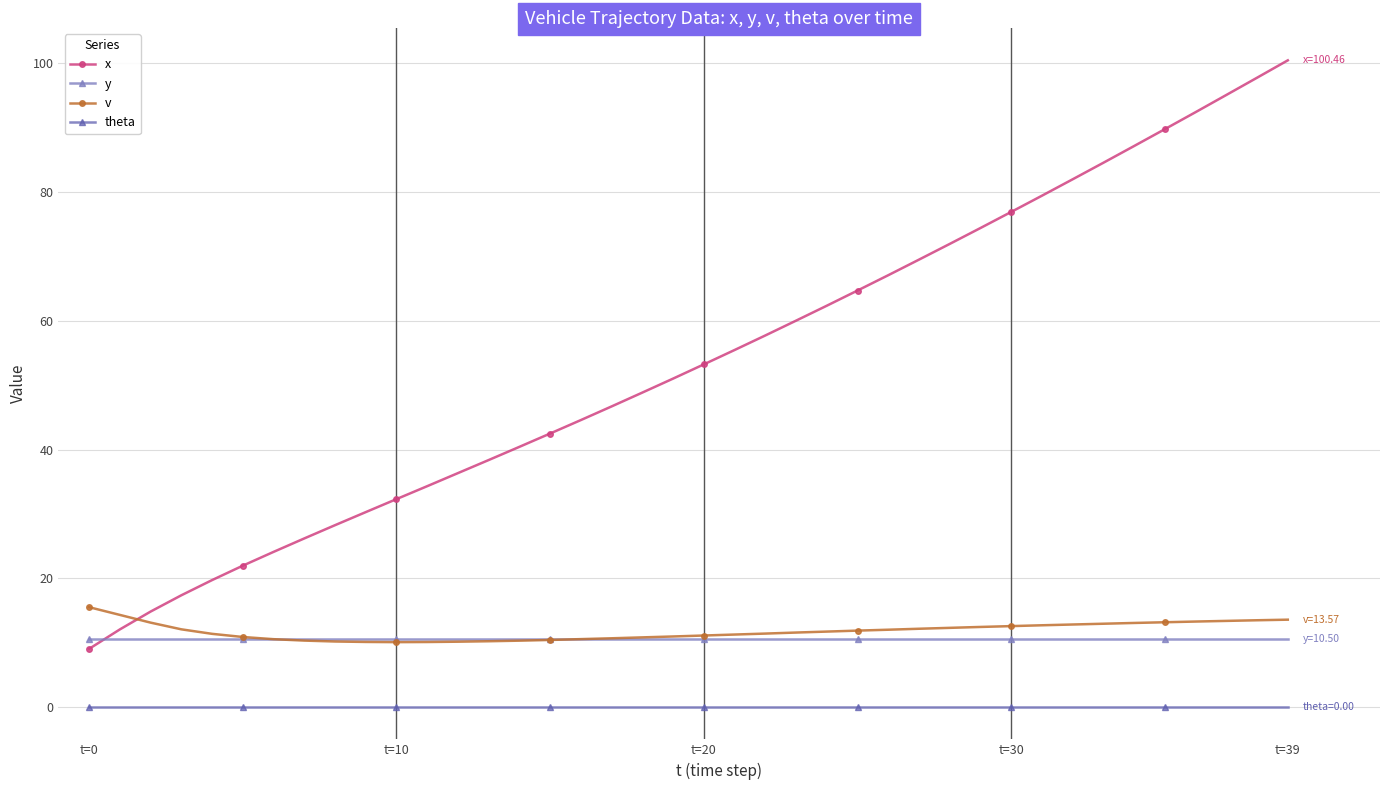

Rank the series by their maximum value, from lowest to highest.

theta, y, v, x